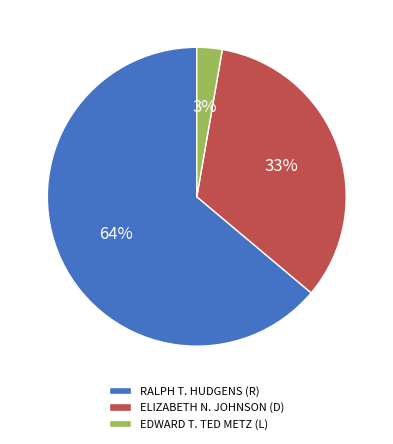

Between ELIZABETH N. JOHNSON (D) and RALPH T. HUDGENS (R), which is larger?

RALPH T. HUDGENS (R)